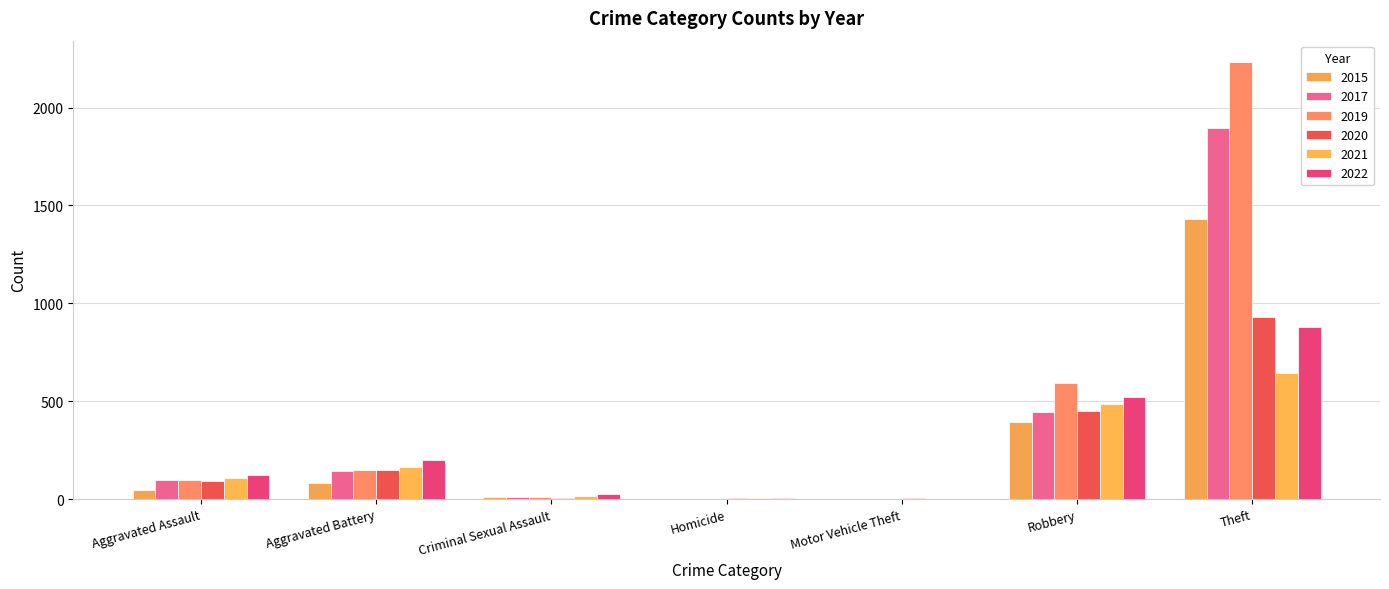

Are the bars grouped side by side (vs. stacked)?

Yes